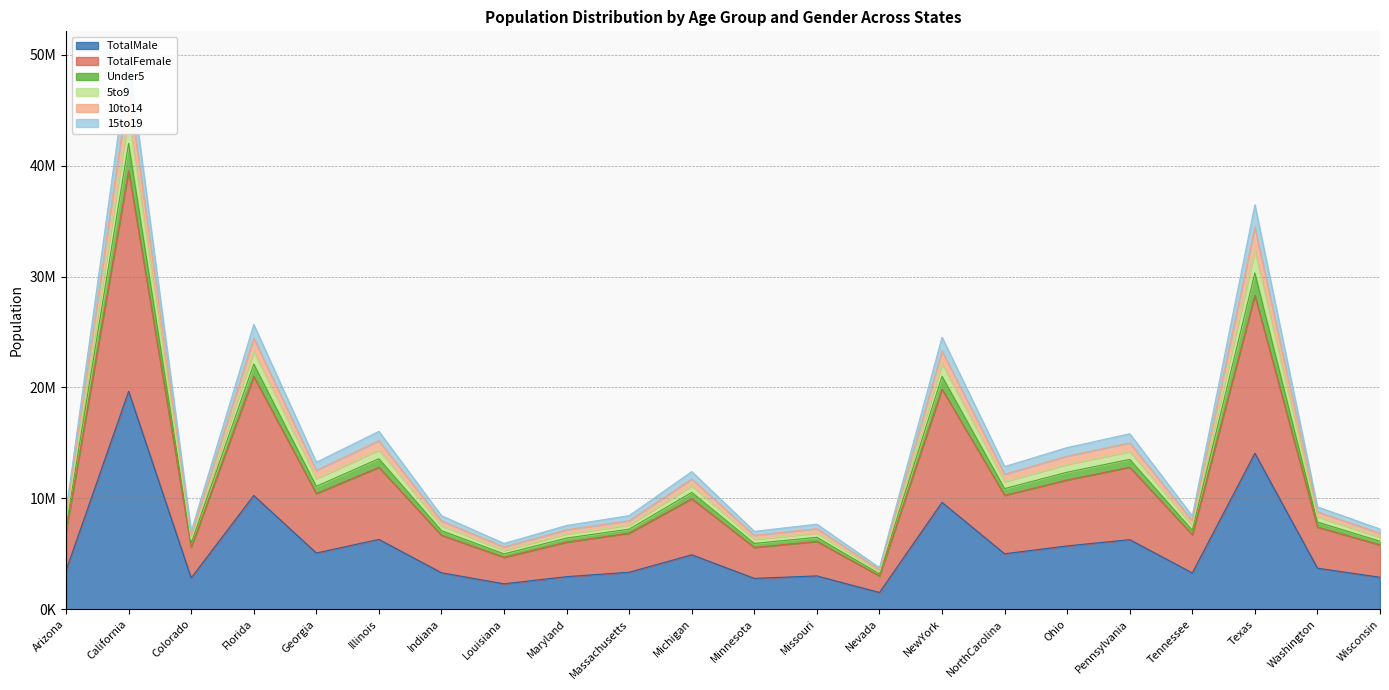

Reading right to left, what are all the values shown in this chart?

TotalMale: 2880454	3698615	14062701	3272135	6272521	5709254	4998538	9637896	1506252	3002694	2780714	4907242	3333270	2935822	2289695	3286152	6294900	5070721	10254267	2820169	19650051	3487722
TotalFemale: 5795483	7405743	28304596	6715984	12805537	11658609	10273419	19849399	2998039	6113532	5576606	9962311	6859819	6052177	4684333	6666818	12802023	10429379	20984400	5607154	39536653	7016270
Under5: 7230820	9228623	36474478	8406888	15823026	14577895	12864663	24525562	3747562	7669142	7021783	12410194	8440931	7549700	5930069	8432685	16036442	13252756	25682679	7017313	49632936	8845726
5to9: 6851305	8782684	34444585	7964981	14999637	13801395	12169699	23288251	3566278	7263480	6659926	11744037	7980872	7167810	5608272	7969025	15190969	12509034	24454602	6655733	47063449	8369312
10to14: 6477168	8325930	32339270	7527130	14220434	13056487	11504042	22124813	3376066	6862742	6291966	11115736	7584423	6779866	5296279	7520682	14346753	11773225	23254239	6286012	44465586	7890473
15to19: 6129468	7860758	30324760	7121112	13510555	12353739	10874600	21006996	3182094	6487533	5930466	10534681	7220155	6415490	4990546	7086370	13569371	11084602	22113722	5939747	41997078	7451311